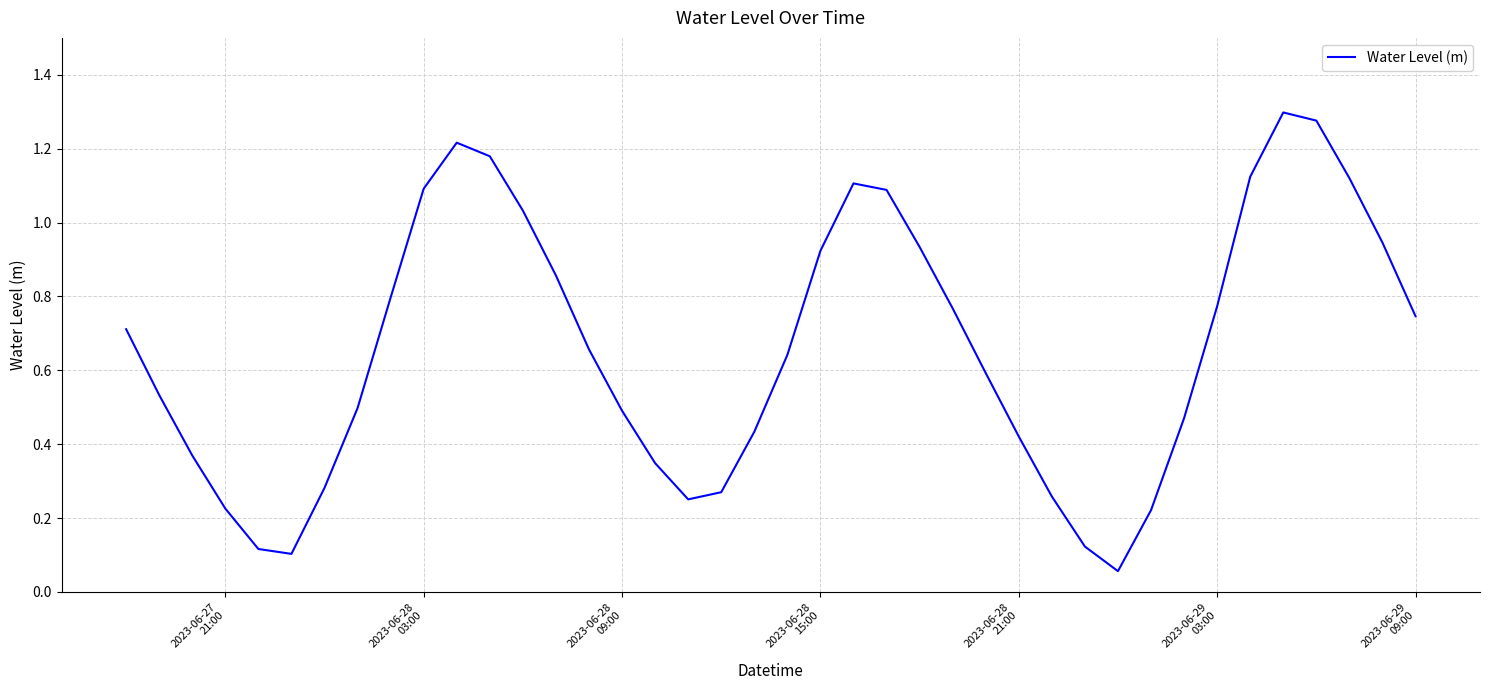

Does the chart display data point markers on the line(s)?

No